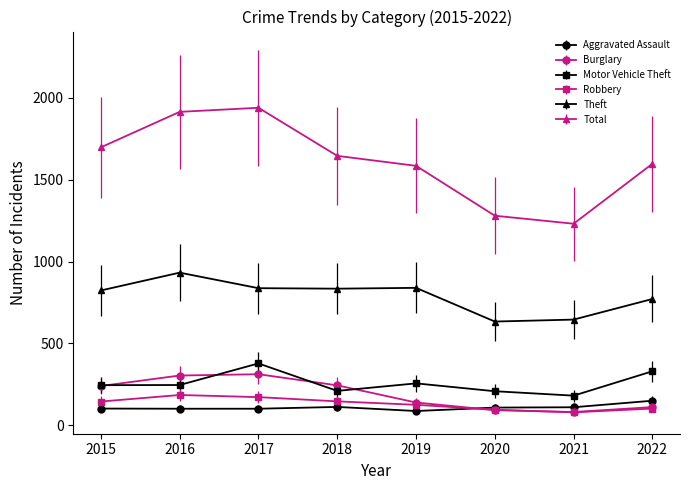

What is the difference between the second highest and second lowest values in the Aggravated Assault series?

11